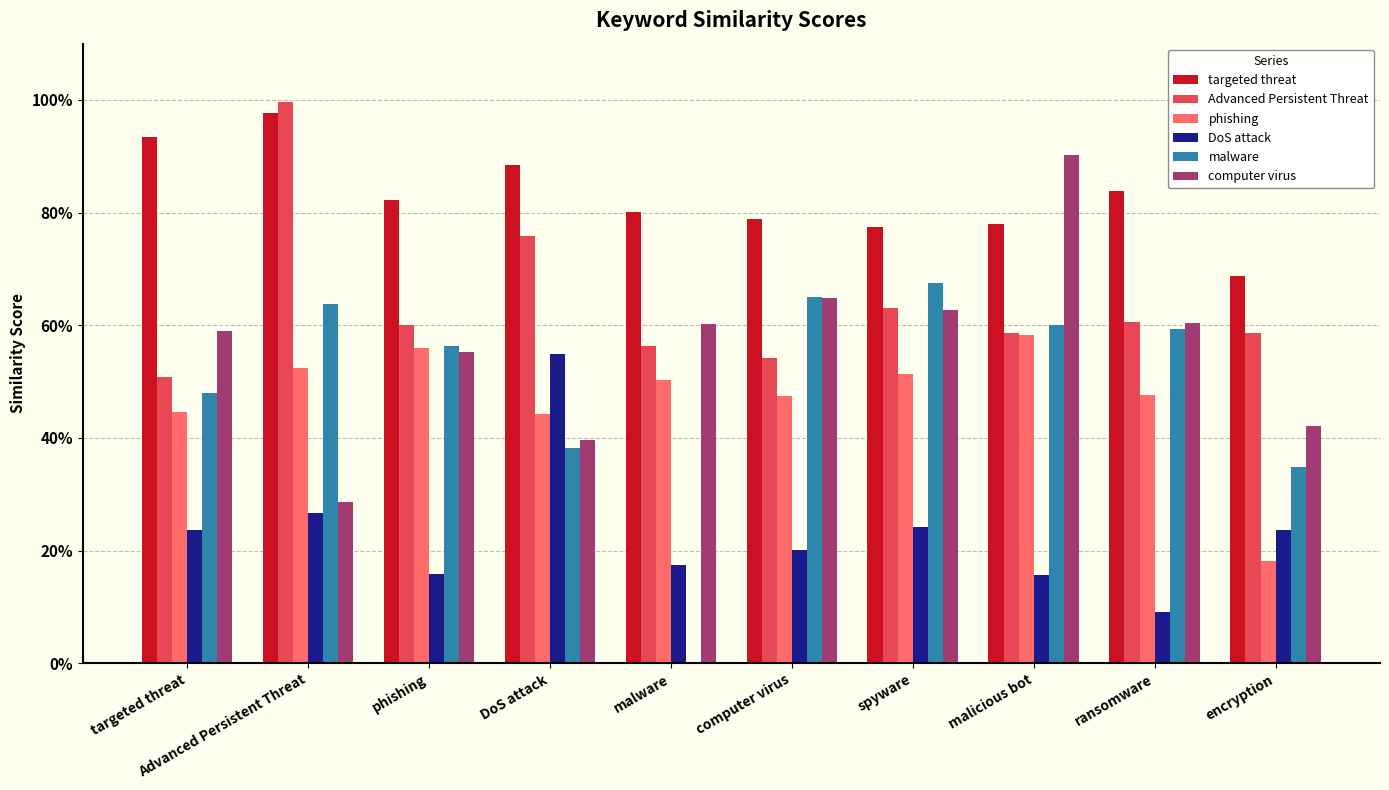

List the labels in order of targeted threat value, smallest first.

encryption, spyware, malicious bot, computer virus, malware, phishing, ransomware, DoS attack, targeted threat, Advanced Persistent Threat